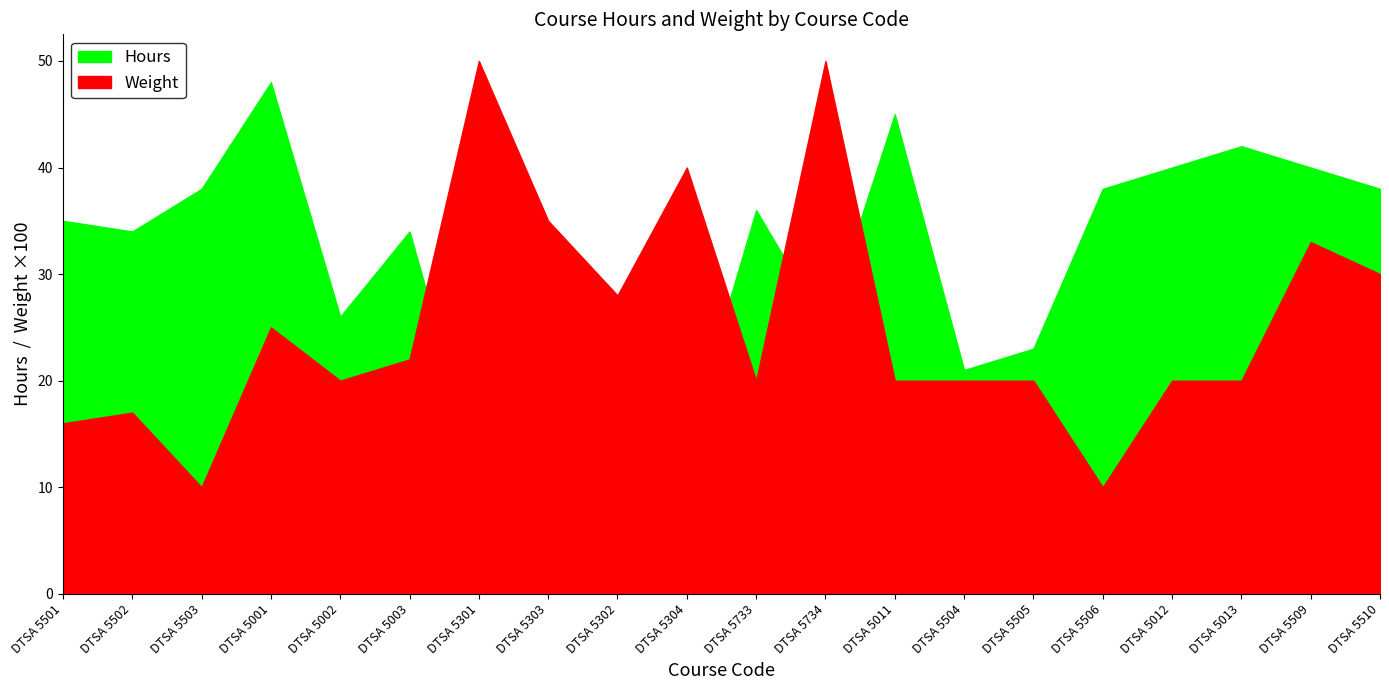

What is the approximate value of Weight at DTSA 5002?

0.2